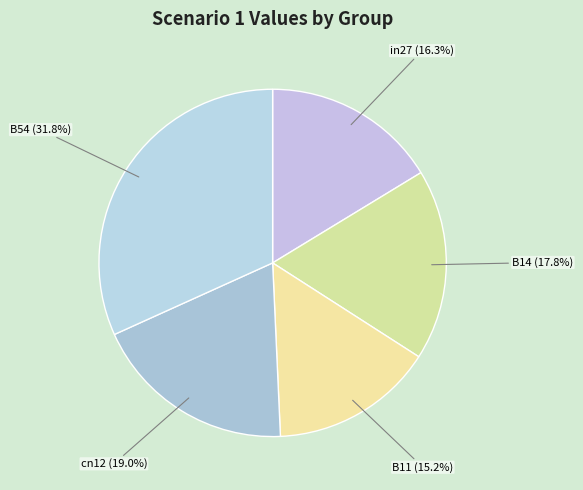

Is there any slice that represents more than half of the pie?

No